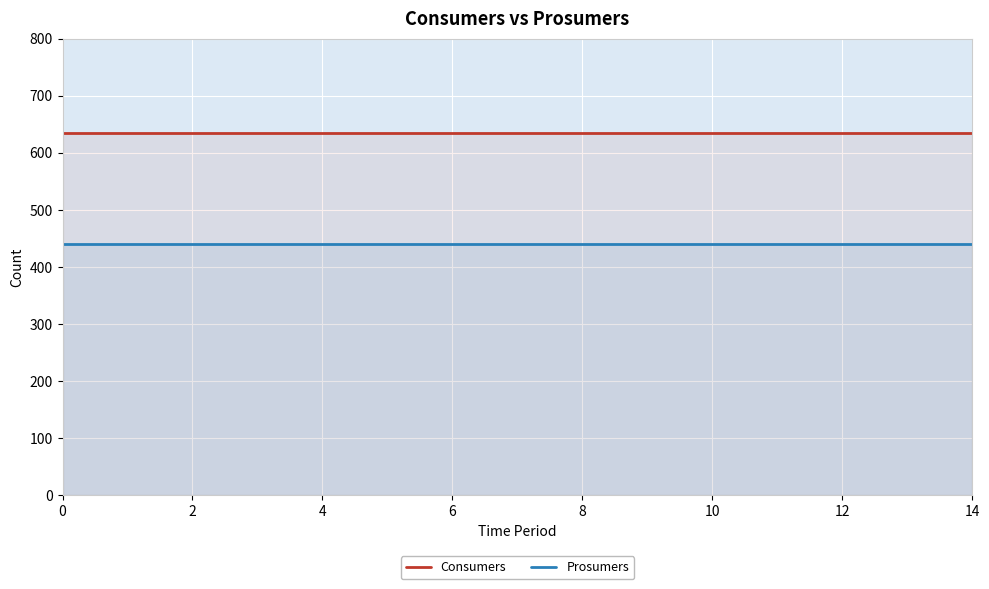

What is the label of the 10th point from the left?

9